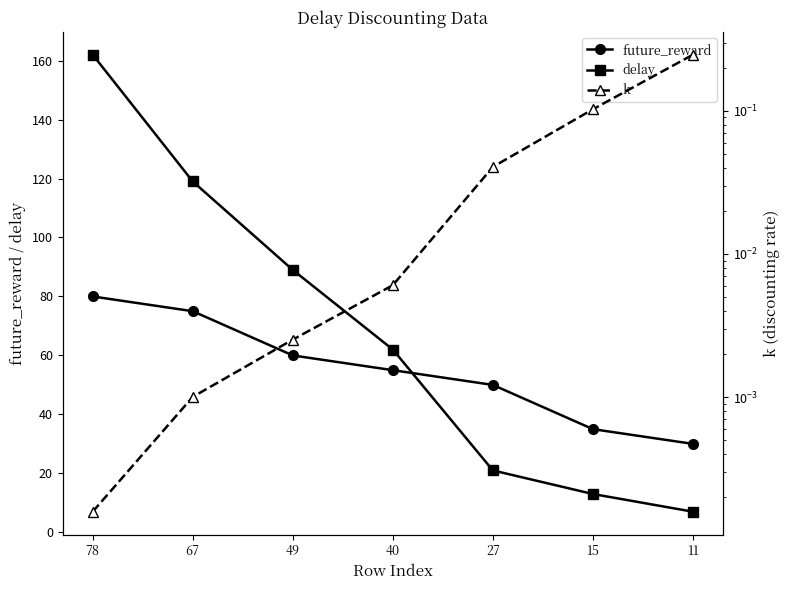

The value of future_reward at 27 is 50.0. True or false?

True